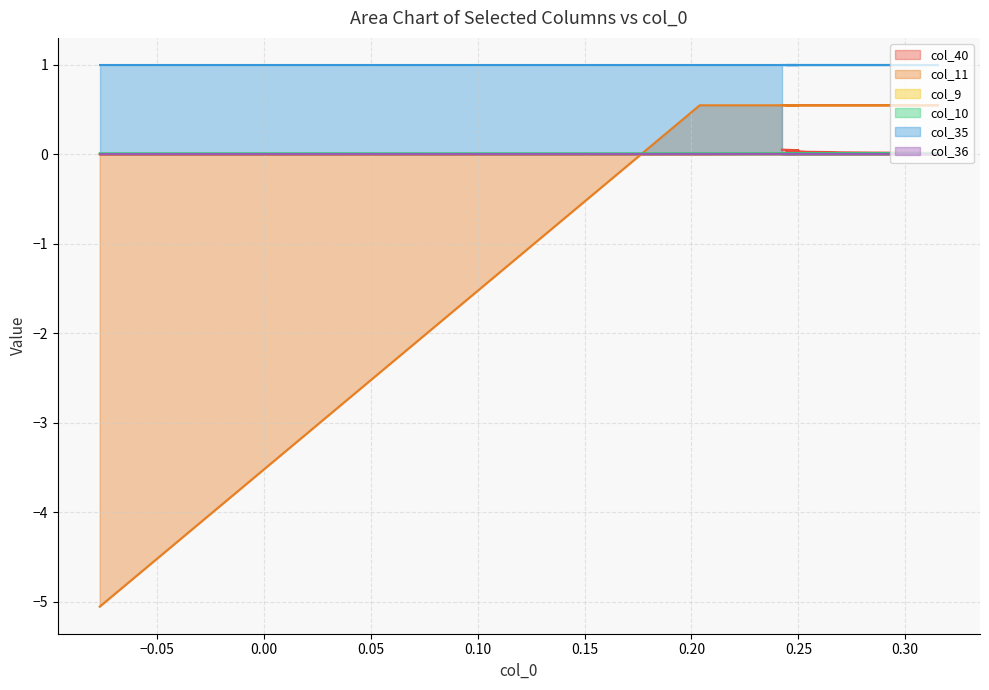

Is it true that col_40 equals 0.1 at 14?

False